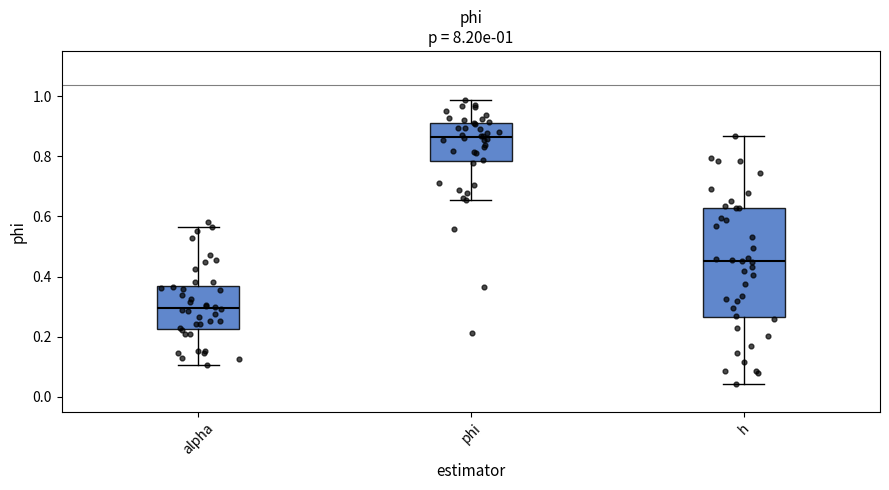

Which box is the tallest, from its lower edge to its upper edge?

h